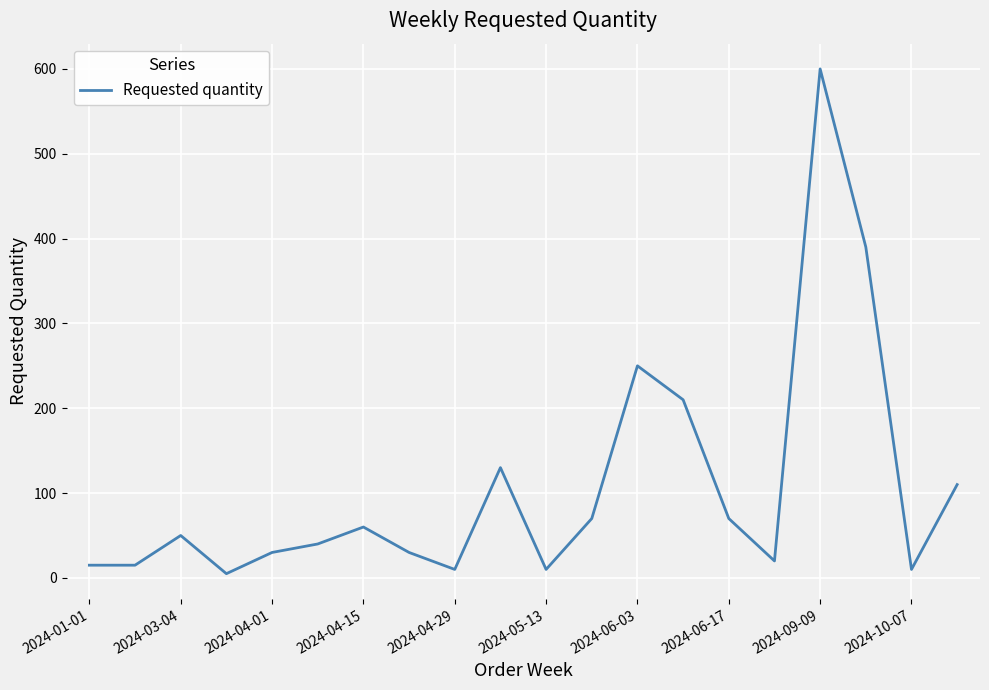

What is the greatest value displayed?

600